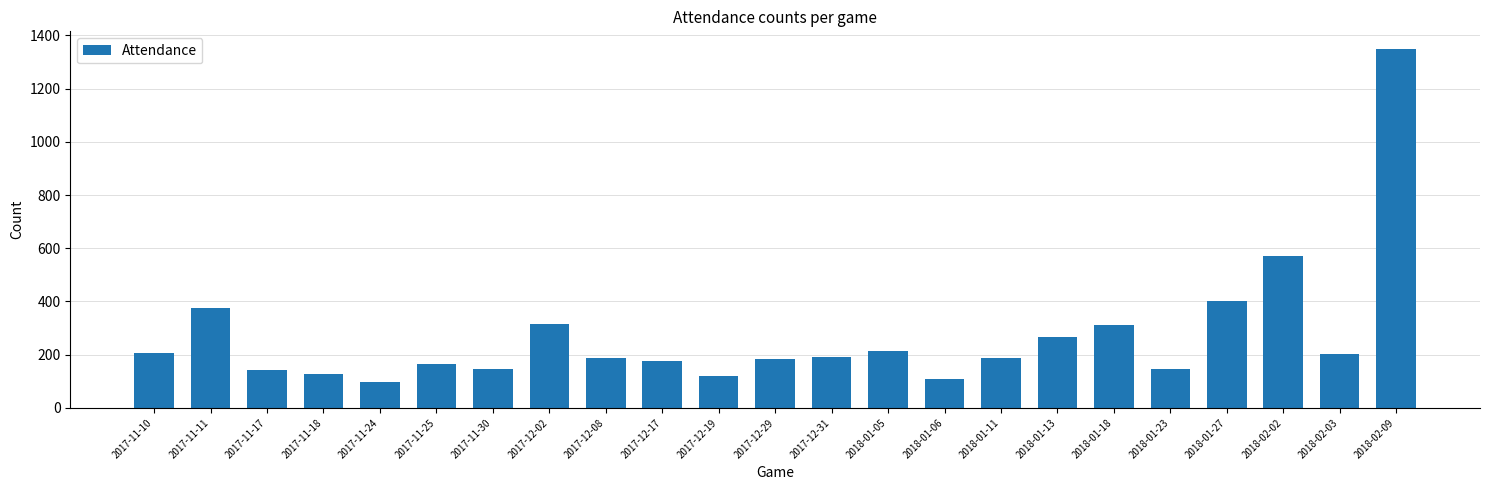

What is the maximum value shown in the chart?

1348